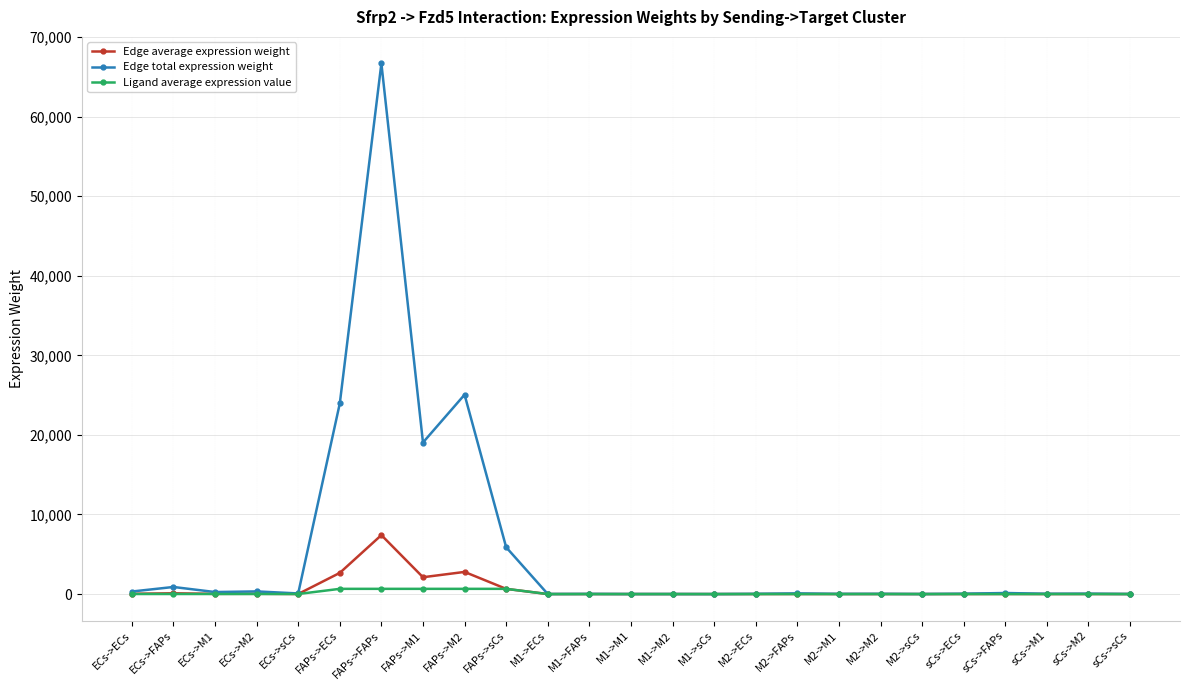

At which label does Edge total expression weight first exceed 50?

ECs->ECs